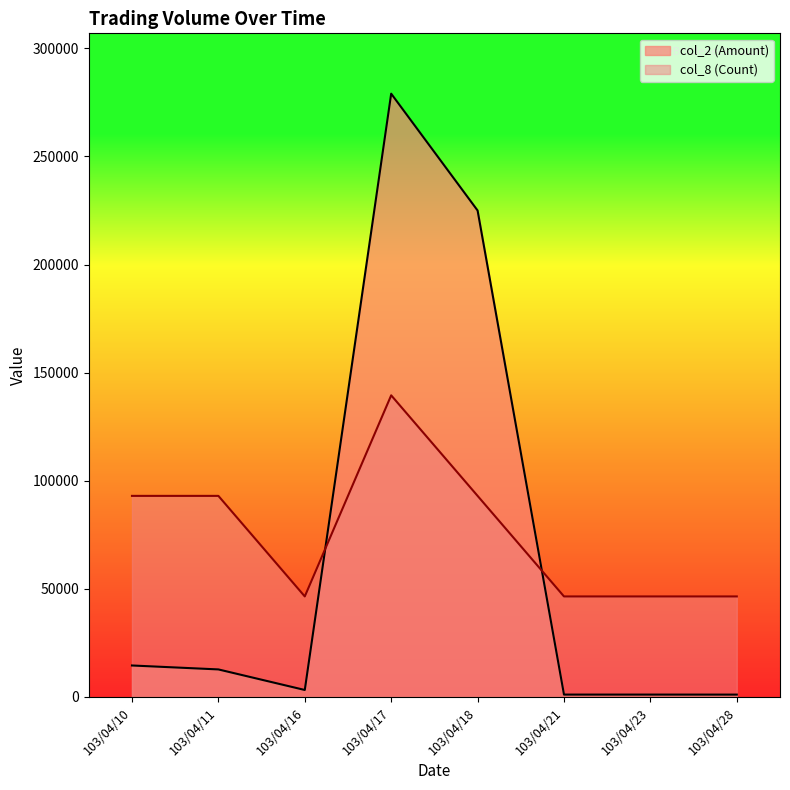

At which category is the sum across all series the highest?

103/04/17